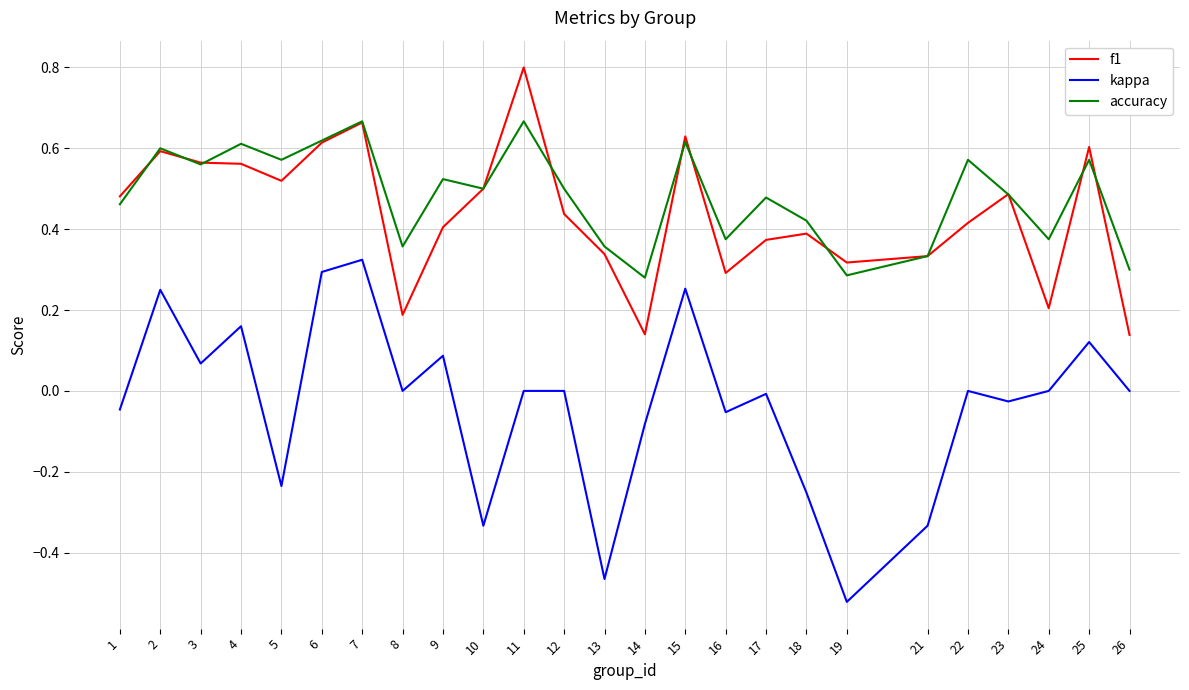

True or false: f1 has more than 1 points higher than both neighbors.

True